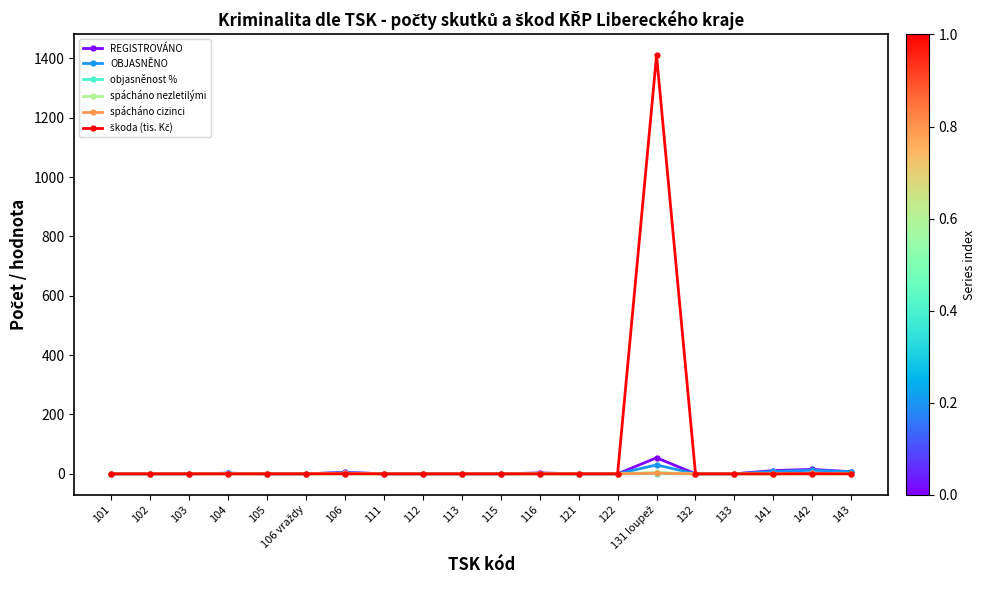

The REGISTROVÁNO series shows 0.0 at 103. True or false?

True